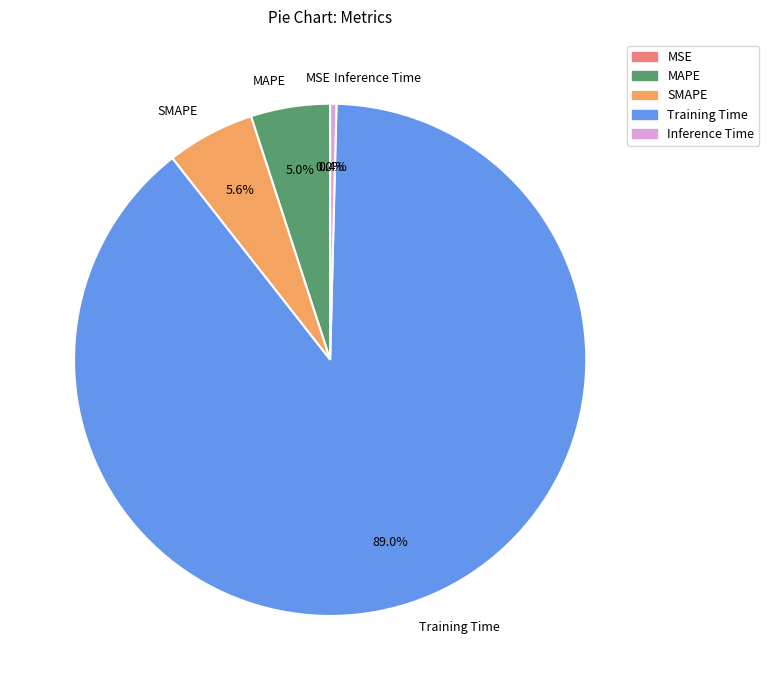

Which slice is the largest?

Training Time